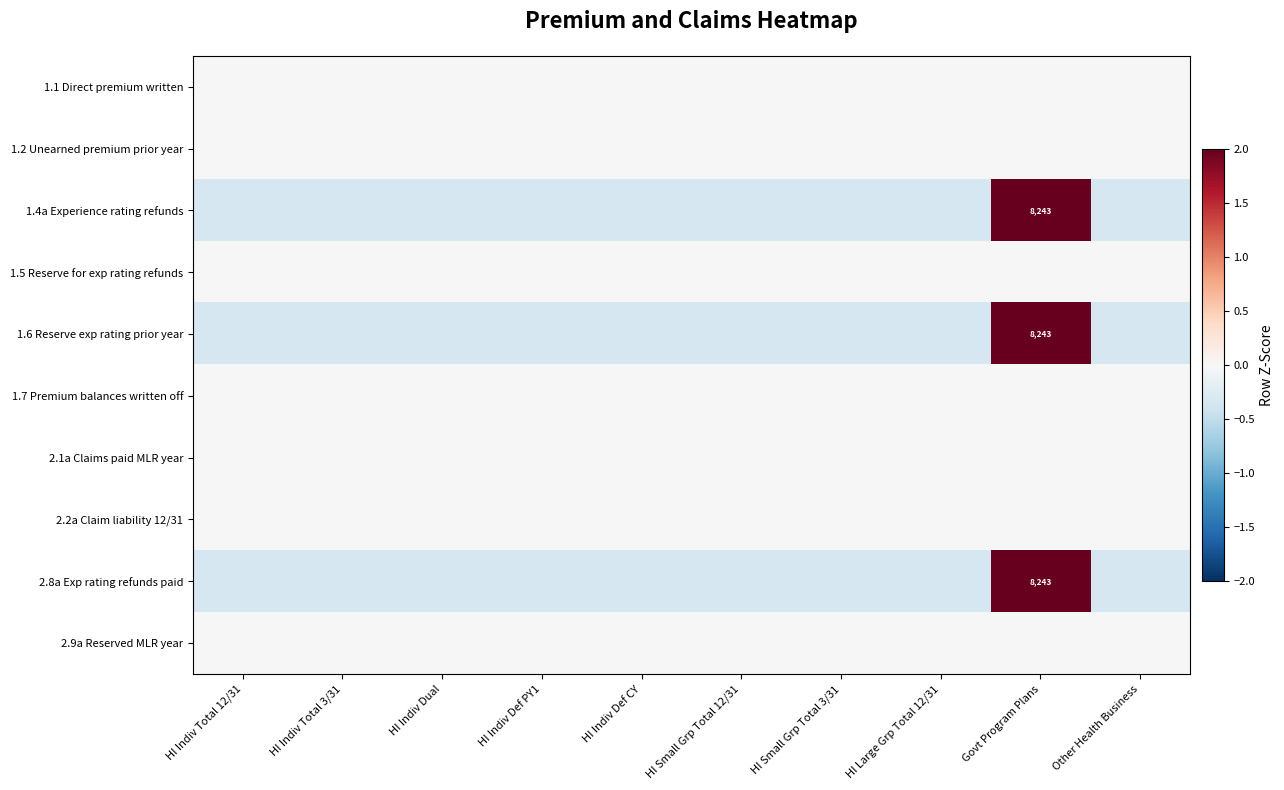

What is the minimum value shown in the chart?

-0.3